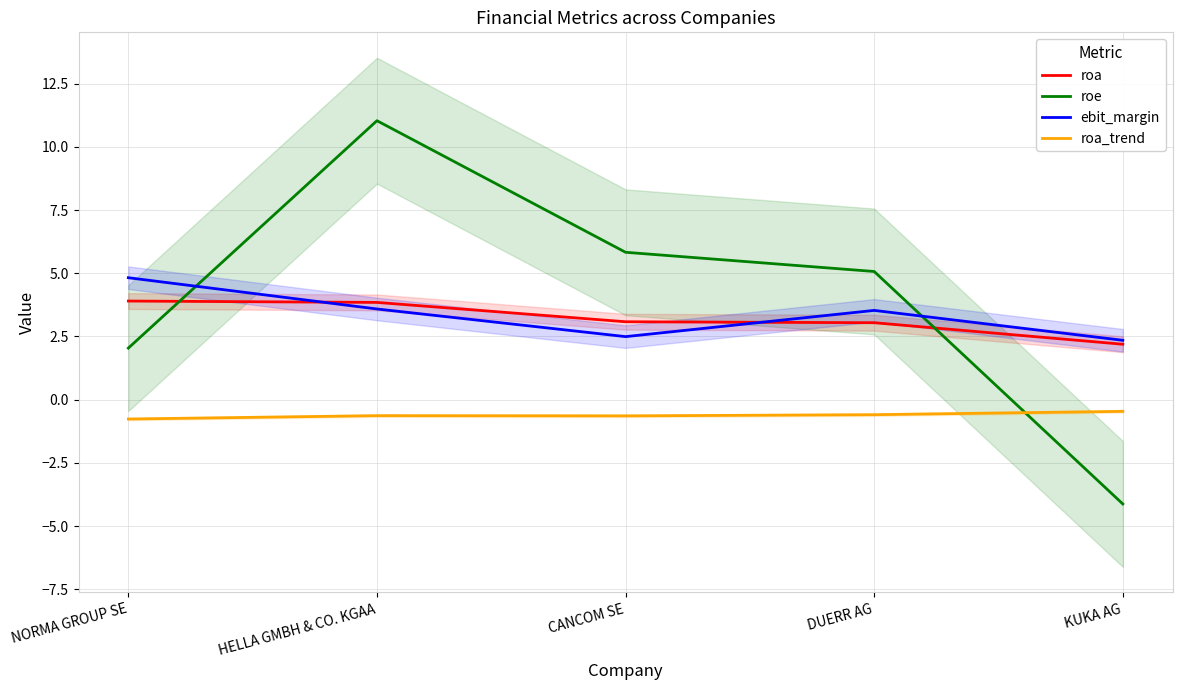

What position from the right is CANCOM SE?

3